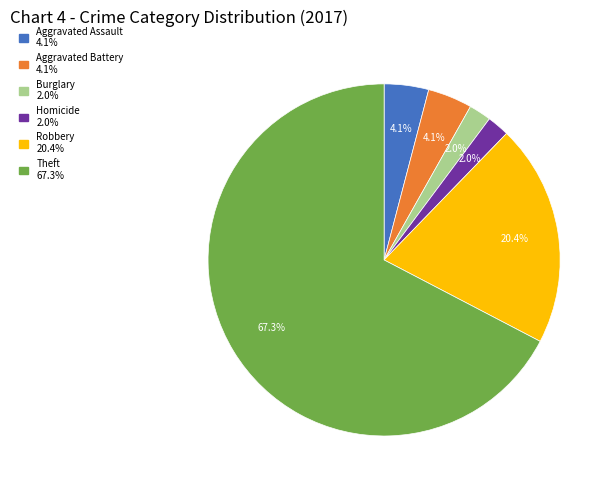

Is there any slice that represents more than half of the pie?

Yes